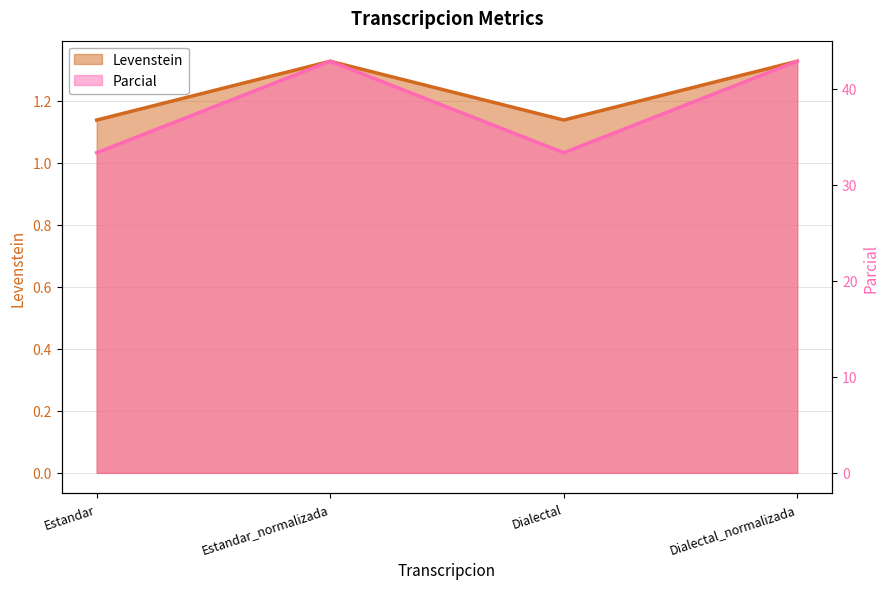

What are all the series names shown in the legend?

Levenstein, Parcial